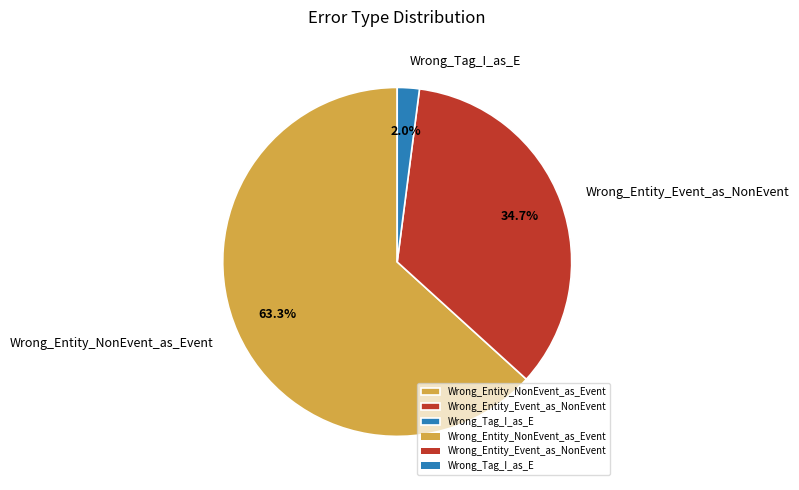

How many slices are in this pie chart?

3